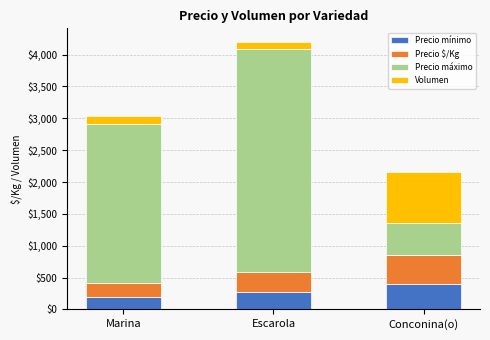

The Precio mínimo series shows 400 at Conconina(o). True or false?

True